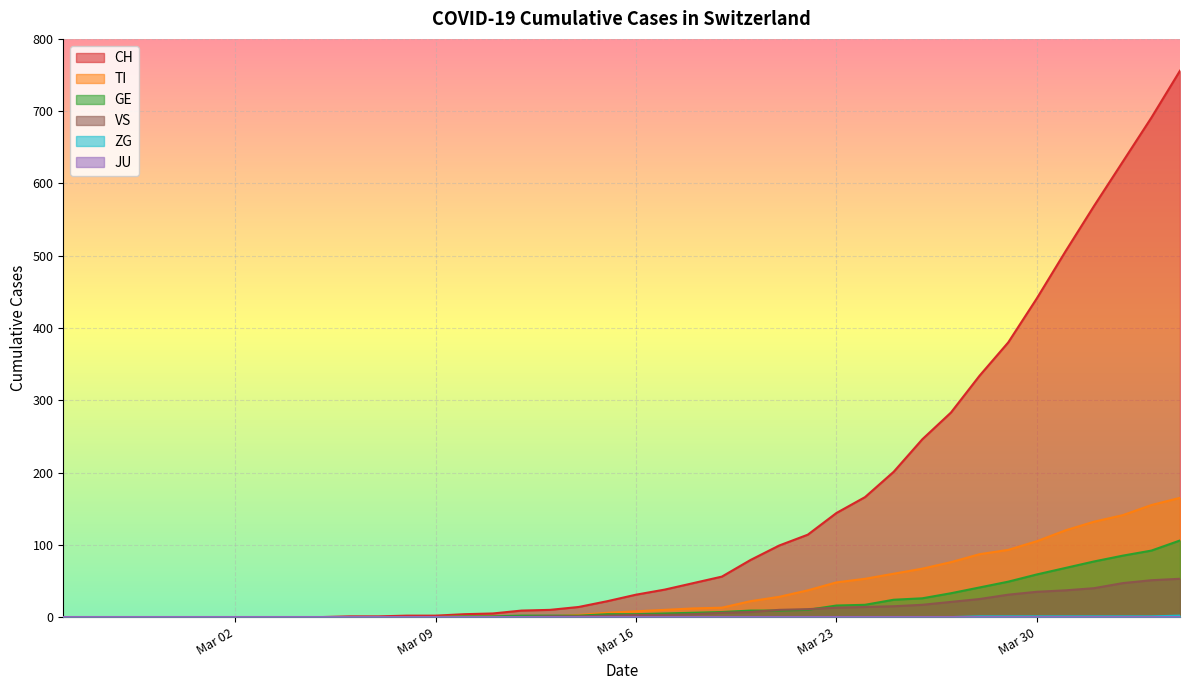

Which series has the largest total across all categories?

CH